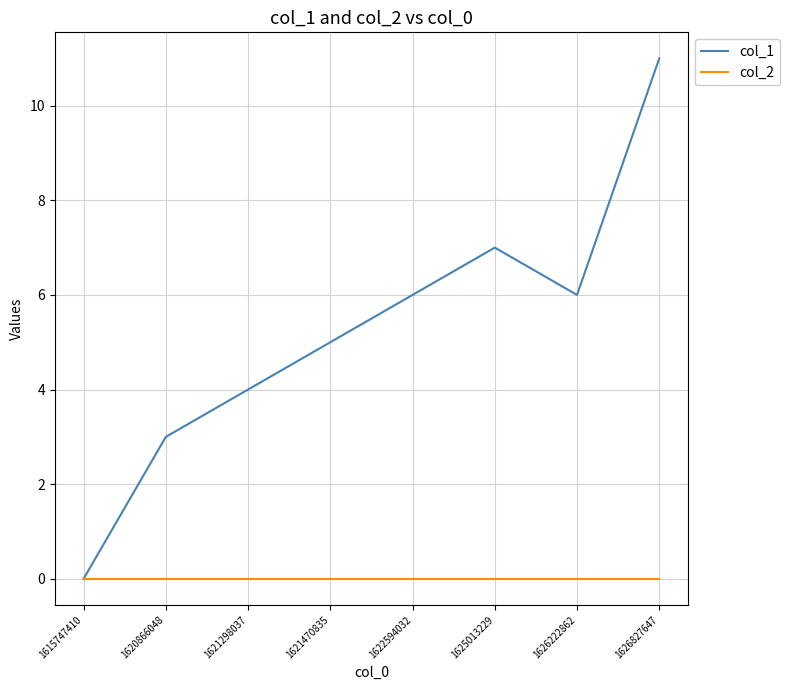

Which series has the largest range (max minus min)?

col_1